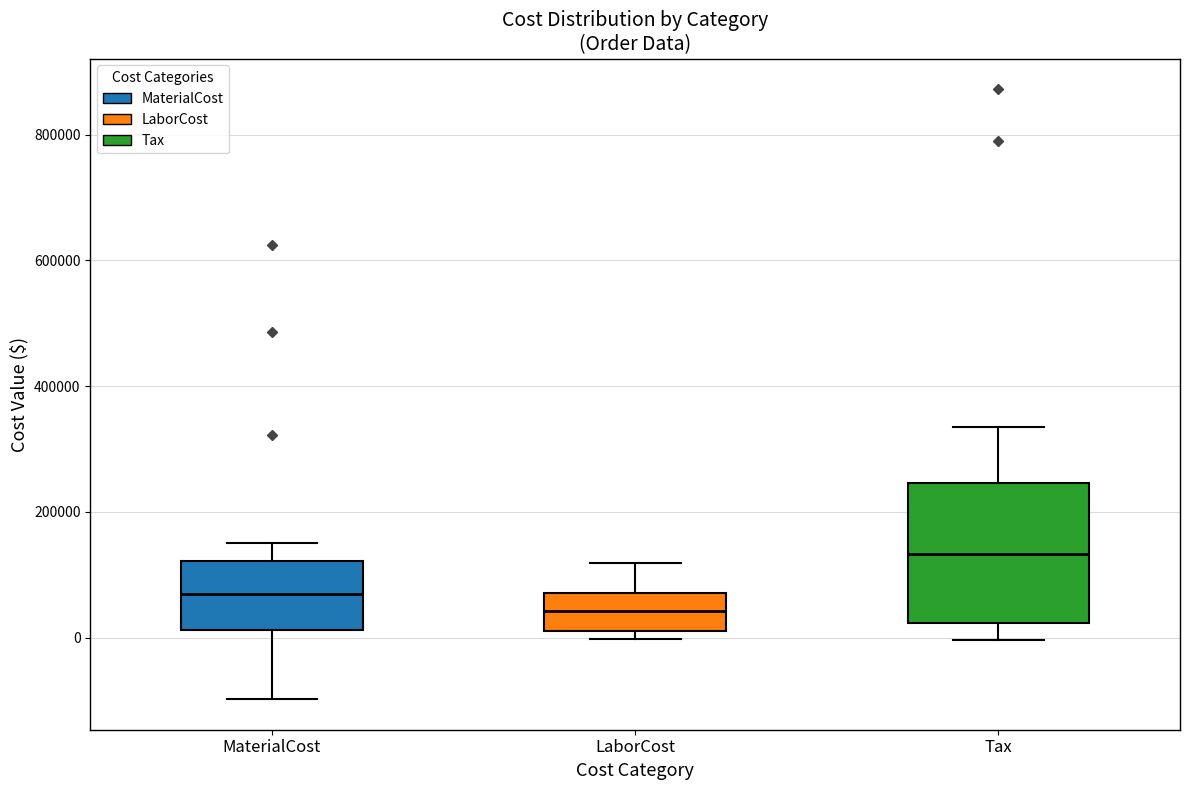

Reading left to right, transcribe this box plot: for each box, give where its median line is, the range the box spans, and where its two whiskers end, as read against the y-axis. The values are not printed on the chart, so give them approximately, as read against the axis.

MaterialCost: median 60000, box 20000 to 120000, whiskers -100000 to 160000
LaborCost: median 40000, box 20000 to 80000, whiskers 0 to 120000
Tax: median 140000, box 20000 to 240000, whiskers 0 to 340000